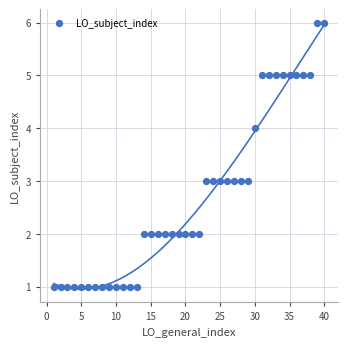

What is the range of X values (max minus min)?

39